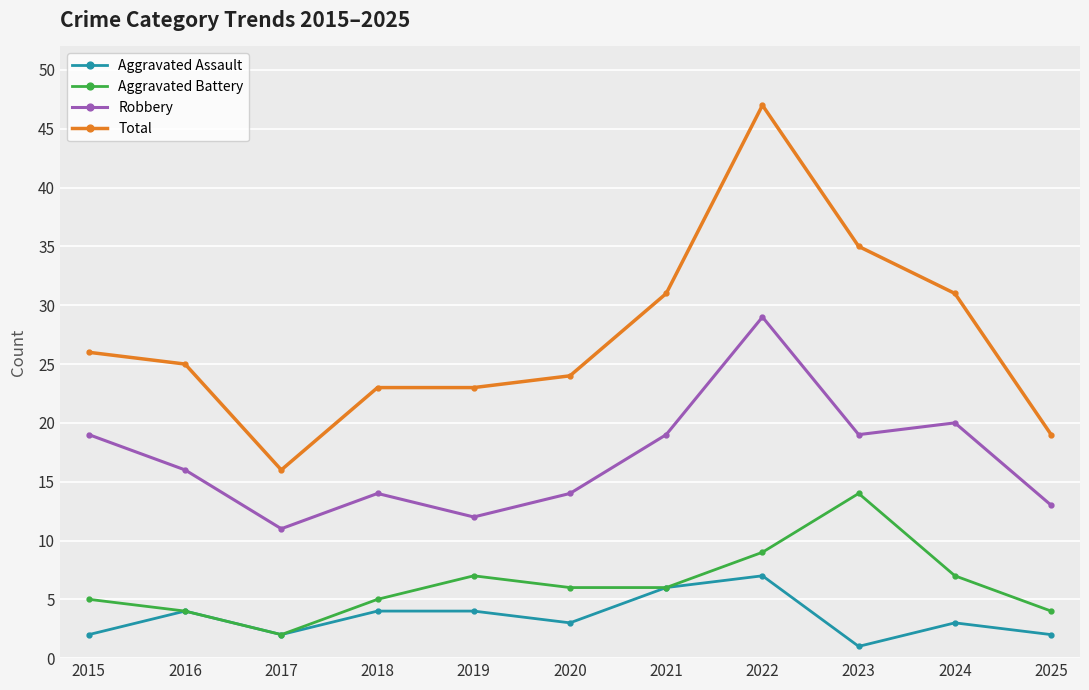

True or false: Robbery and Aggravated Assault cross at least once.

False